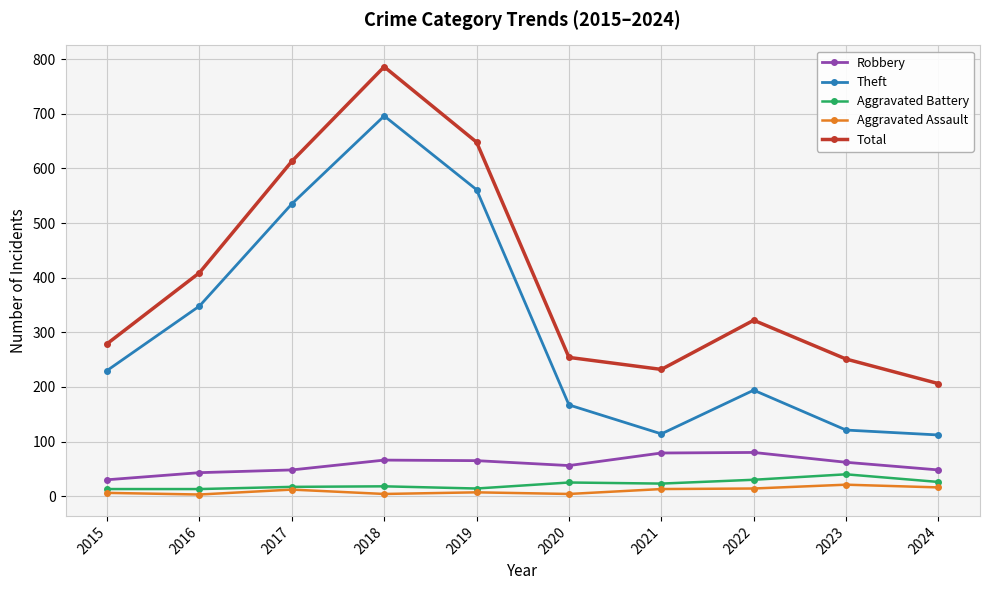

Which series changed the most between 2016 and 2021?

Theft